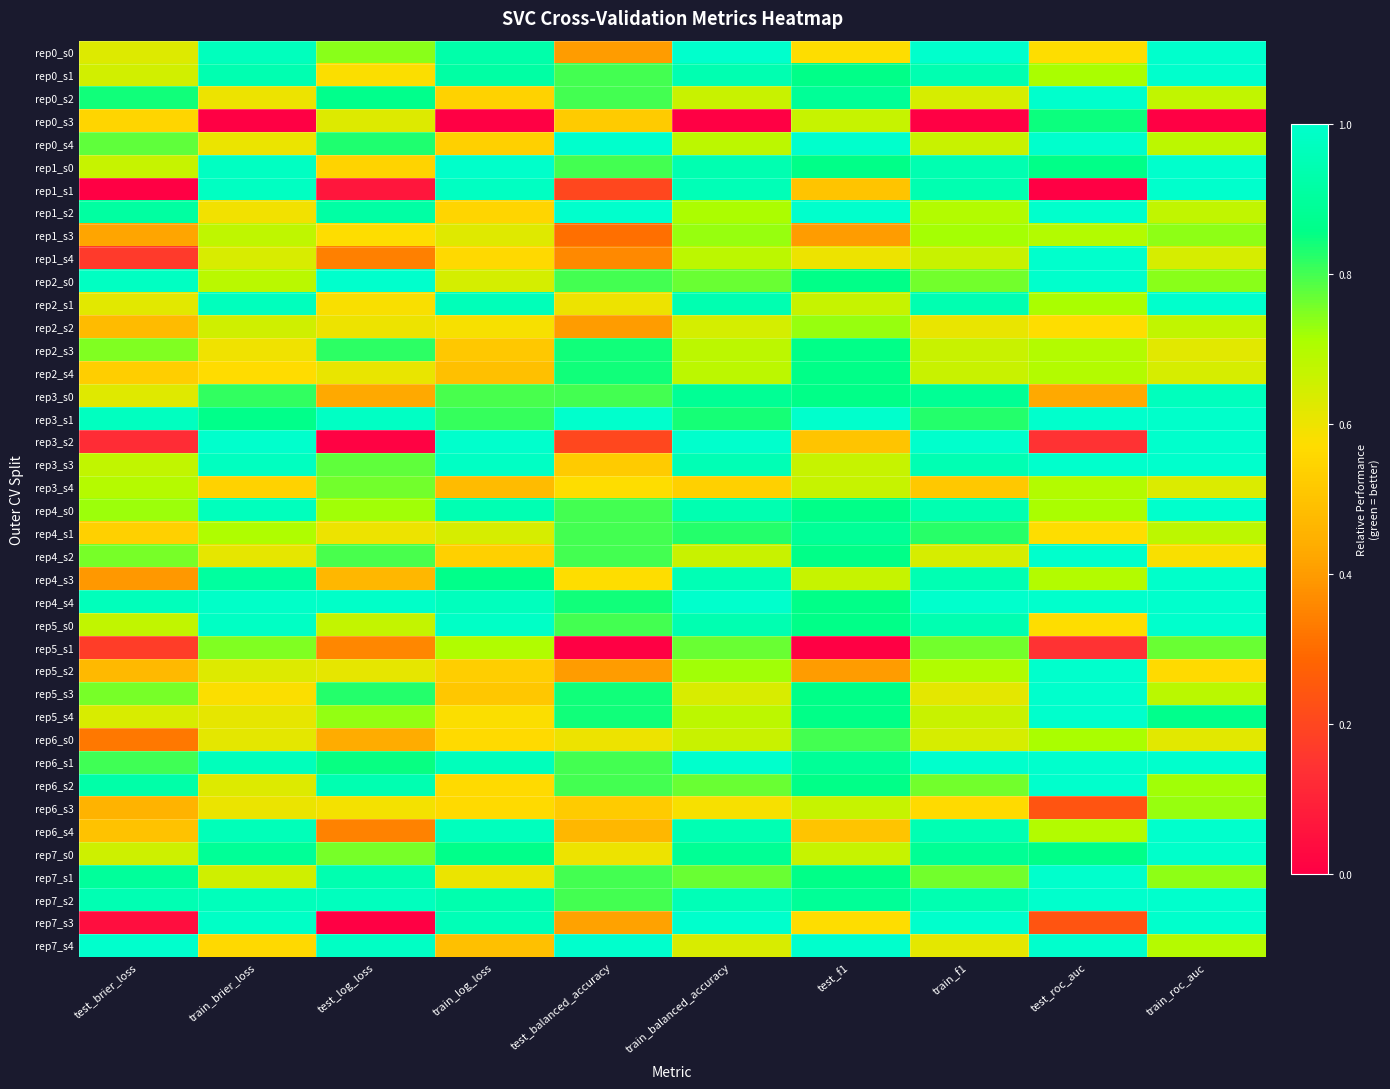

Rank the series by their maximum value, from lowest to highest.

rep2_s2, rep6_s3, rep1_s3, rep3_s4, rep5_s1, rep6_s0, rep0_s3, rep2_s3, rep2_s4, rep4_s1, rep3_s0, rep4_s3, rep7_s0, rep0_s0, rep0_s1, rep0_s2, rep0_s4, rep1_s0, rep1_s1, rep1_s2, rep1_s4, rep2_s0, rep2_s1, rep3_s1, rep3_s2, rep3_s3, rep4_s0, rep4_s2, rep4_s4, rep5_s0, rep5_s2, rep5_s3, rep5_s4, rep6_s1, rep6_s2, rep6_s4, rep7_s1, rep7_s2, rep7_s3, rep7_s4